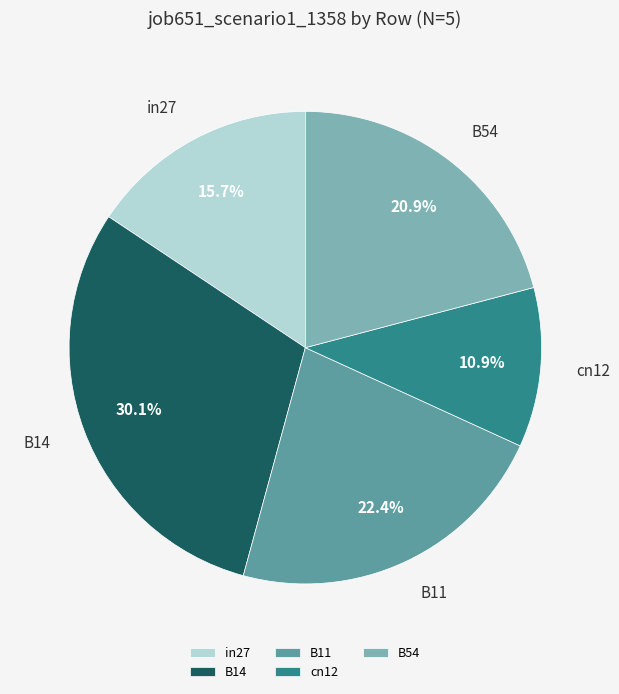

To the nearest percent, what portion does in27 represent?

16%